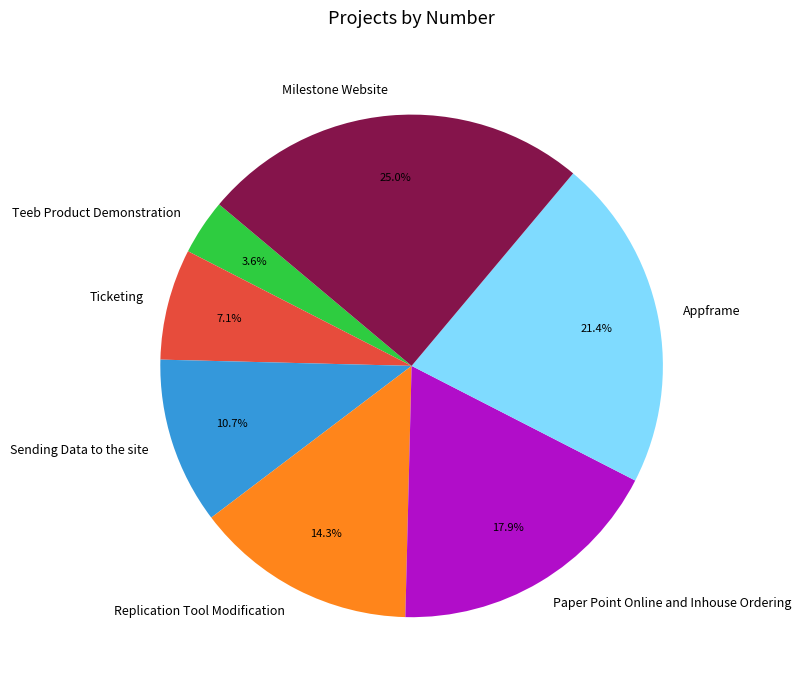

True or false: Sending Data to the site accounts for 25% of the total.

False